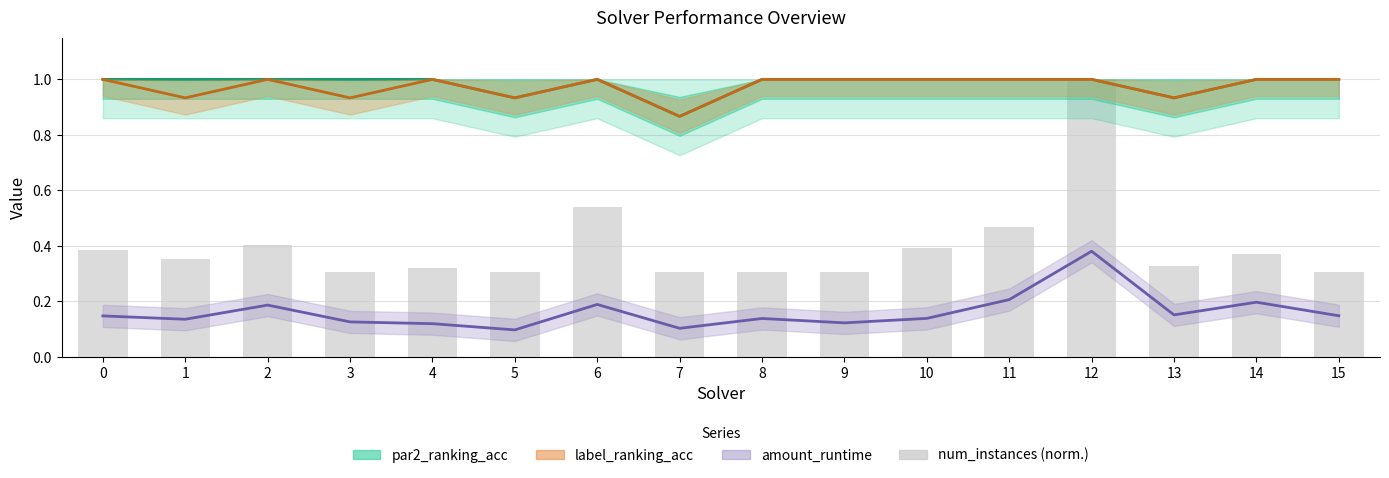

What is the approximate value of par2_ranking_acc at 0?

1.0